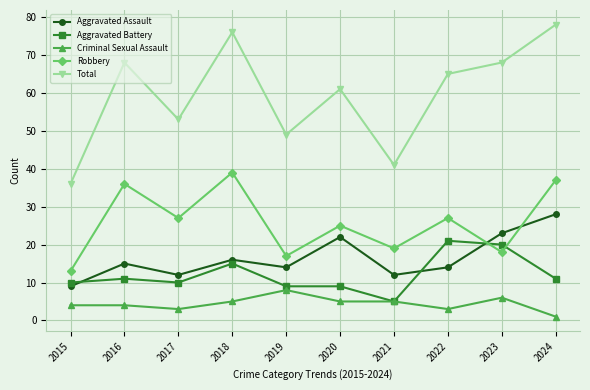

At which category does Aggravated Battery reach its first local peak?

2016